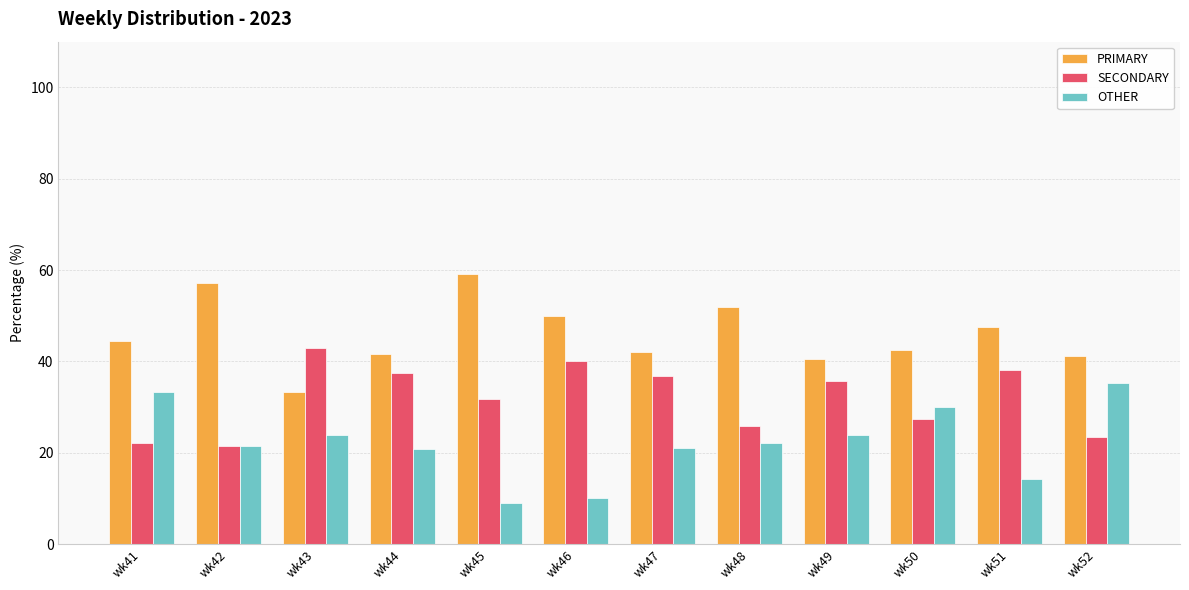

What is the highest value of the SECONDARY series?

42.9